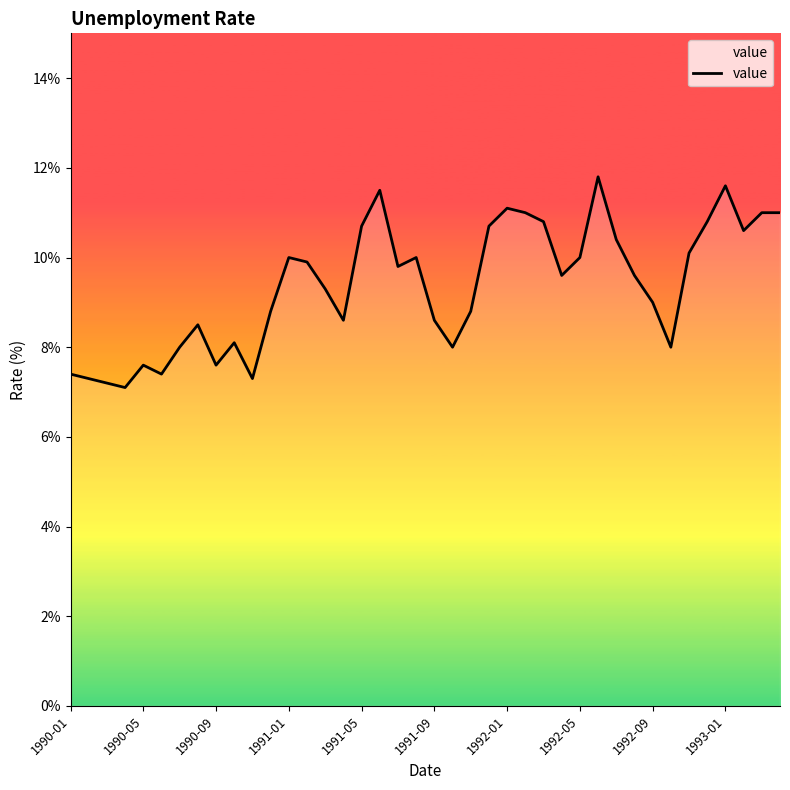

What is the minimum value shown in the chart?

7.1